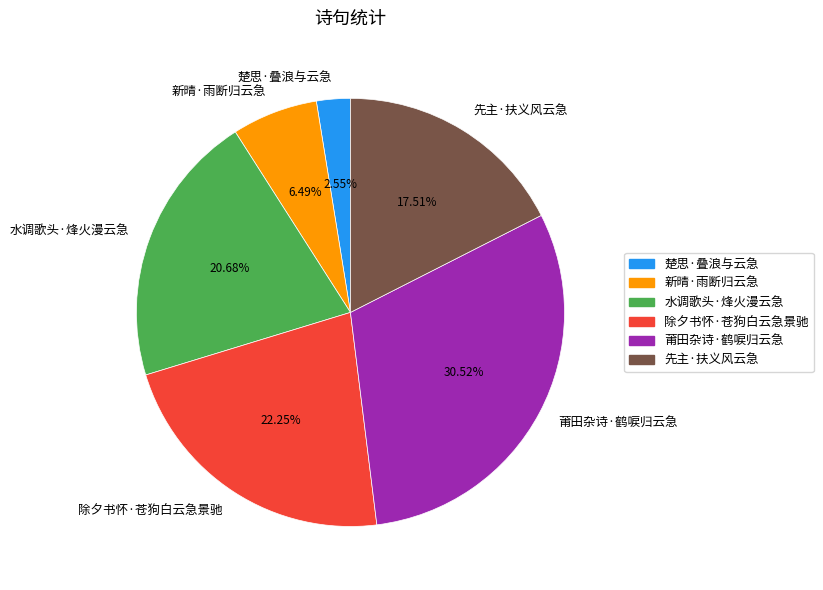

Which category has the smallest portion of the pie?

楚思·叠浪与云急